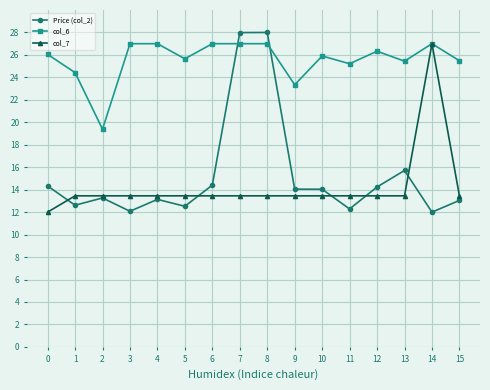

True or false: col_6 has more than 1 interior local peaks.

True